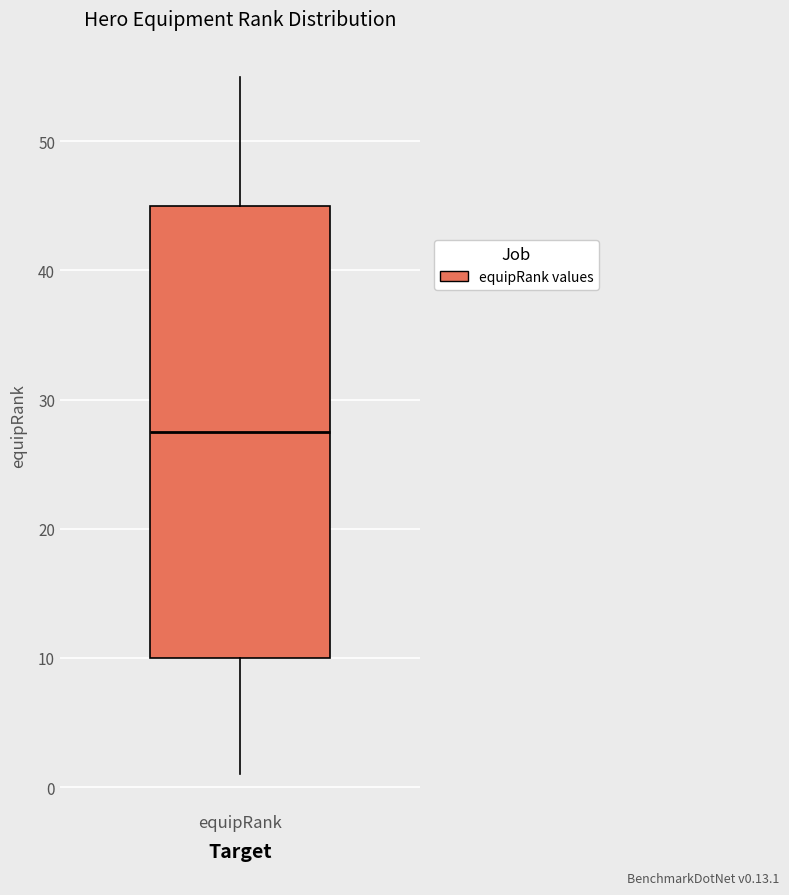

Transcribe this box plot: give where the median line is, the range the box spans, and where the two whiskers end, as read against the y-axis. The values are not printed on the chart, so give them approximately, as read against the axis.

median 28, box 10 to 45, whiskers 1 to 55